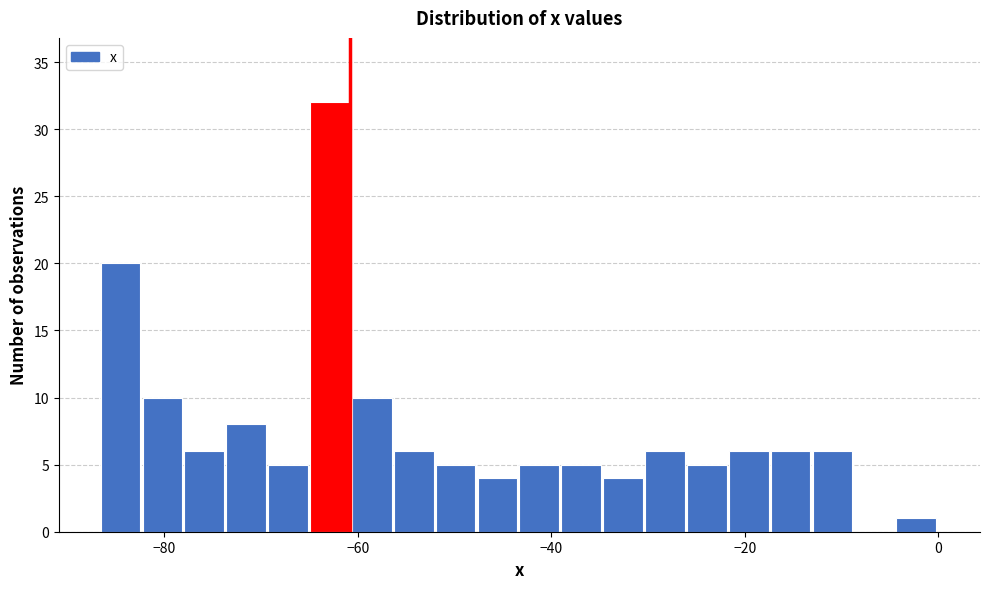

Around what value on the x-axis is the tallest bar? Give the approximate position of its centre, as read against the axis.

-62